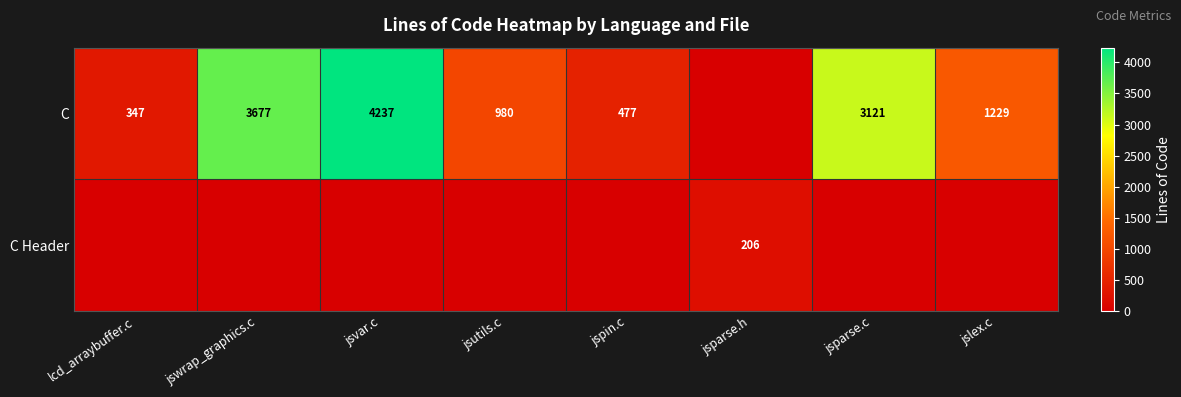

The C series shows 6382 at jsvar.c. True or false?

False